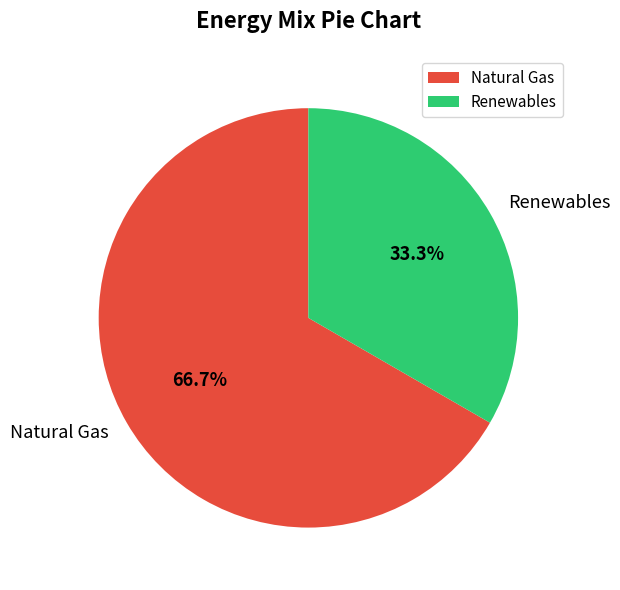

What is the largest slice in the pie chart?

Natural Gas